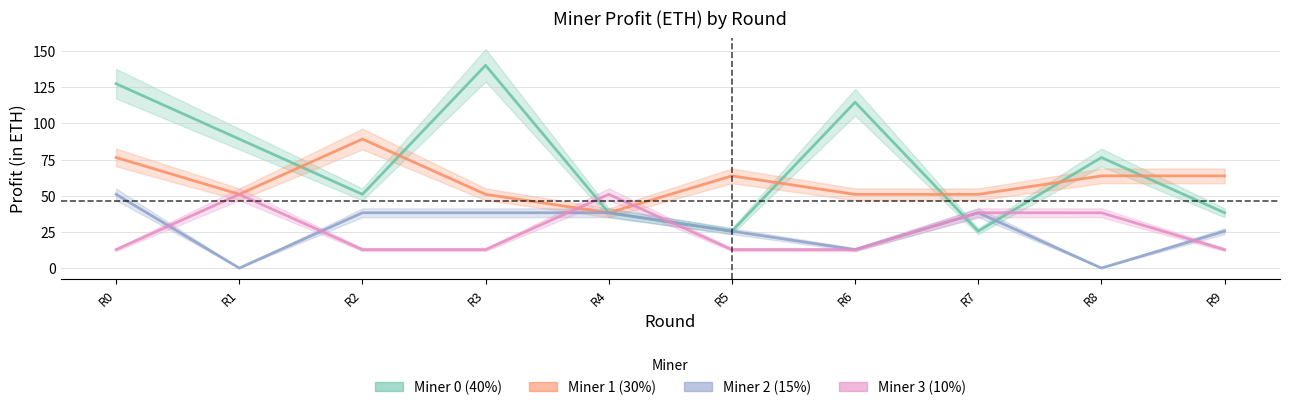

Which series has the largest total across all categories?

Miner 0 (40%)